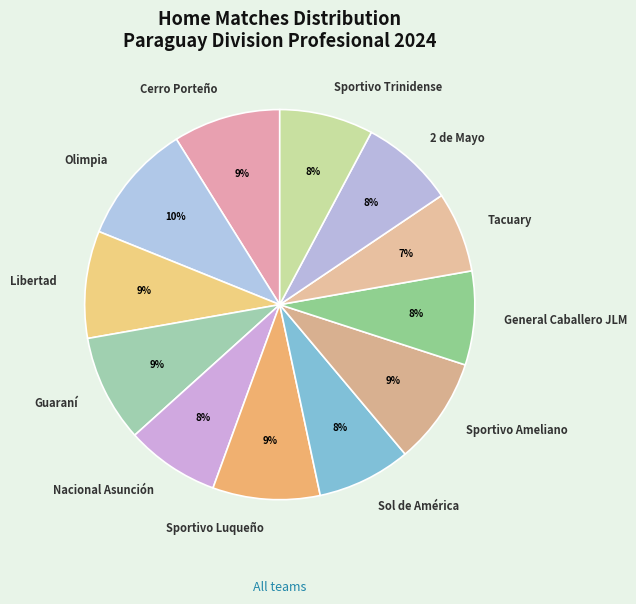

How many segments does this pie chart have?

12